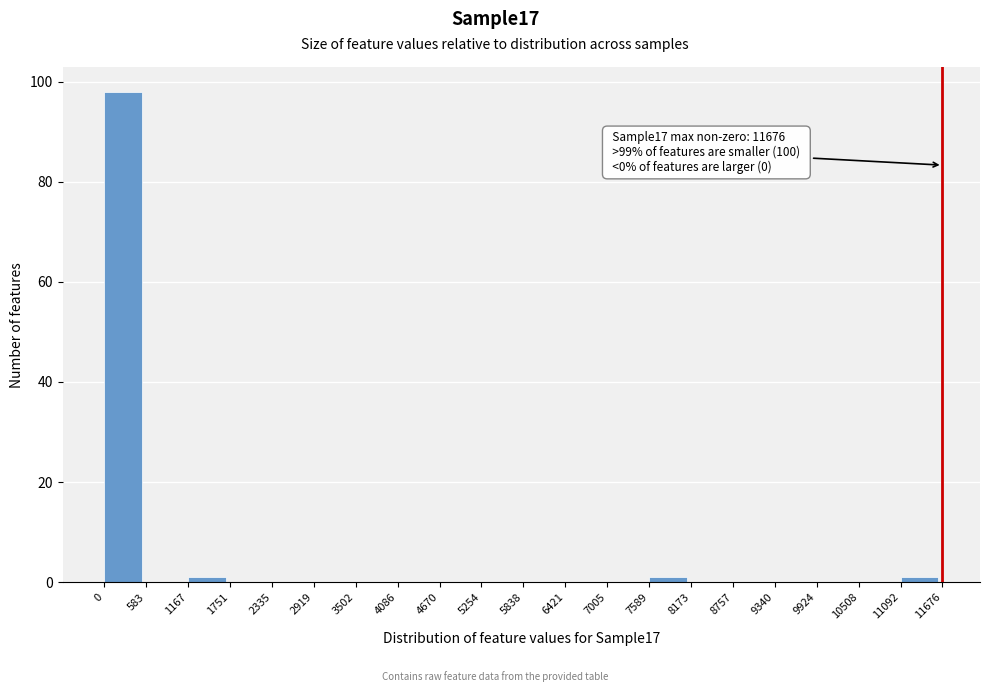

Which range on the x-axis has the tallest bar?

0 to 583